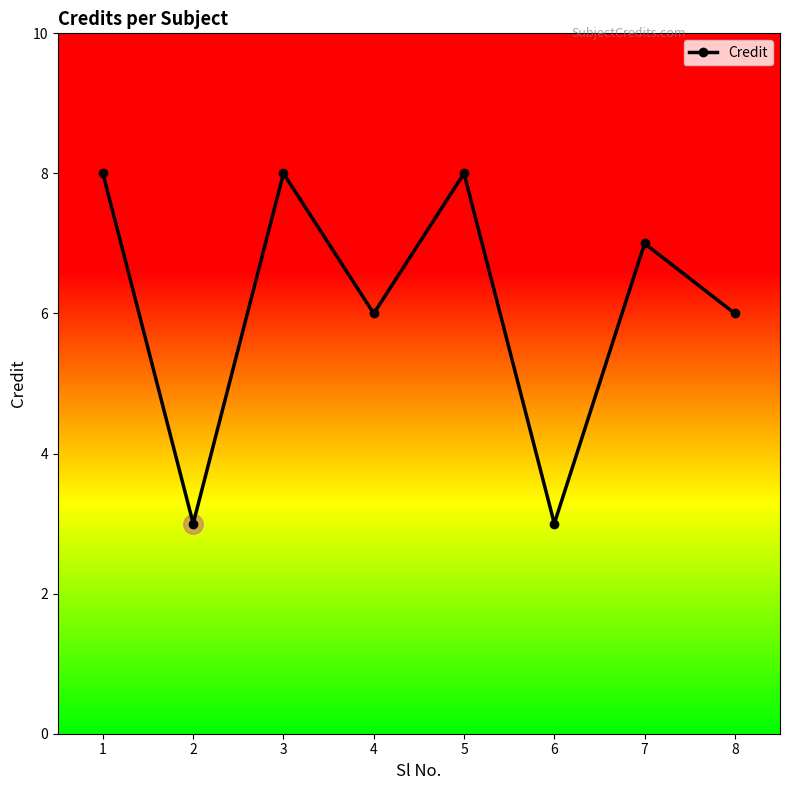

The chart shows a value of 4 at 5. True or false?

False